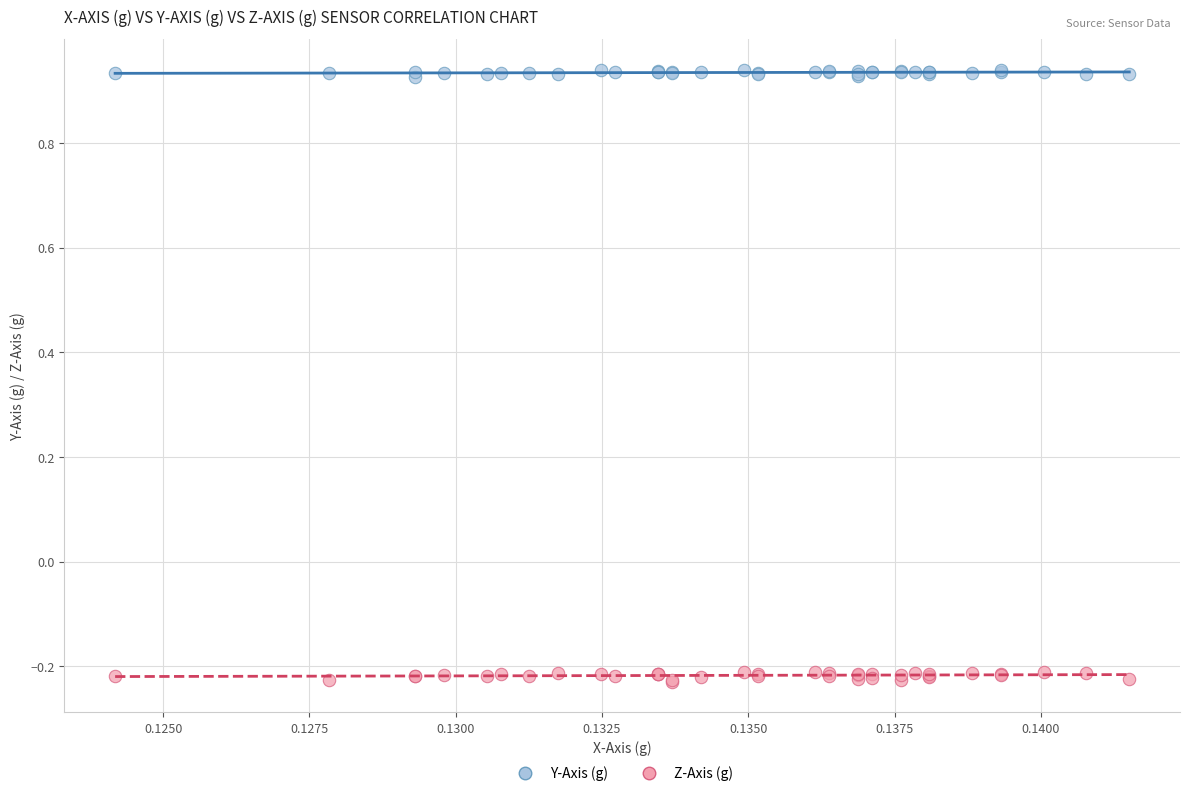

Which series has the largest Y range (max minus min)?

Z-Axis (g)